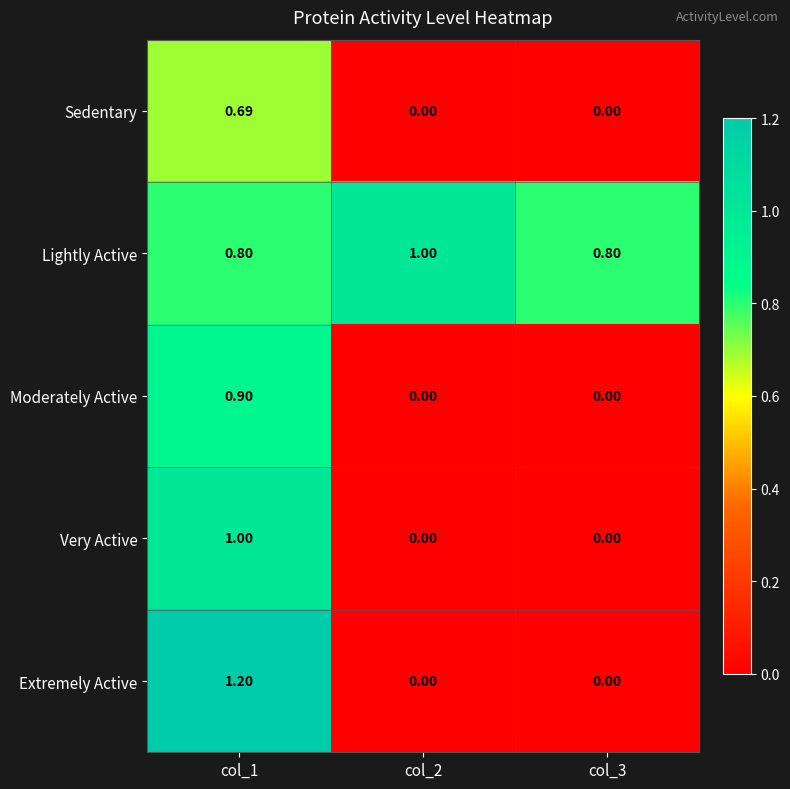

At how many categories does at least one series exceed 0?

3